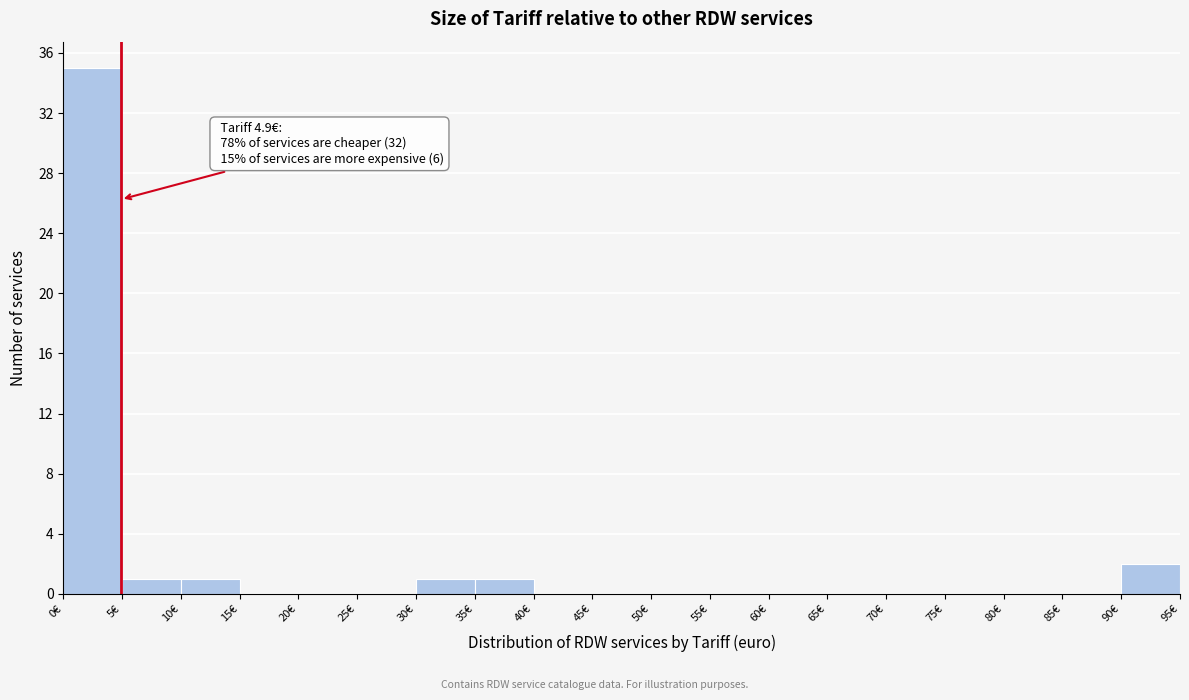

Over which range of the x-axis is the bar tallest?

0 to 5